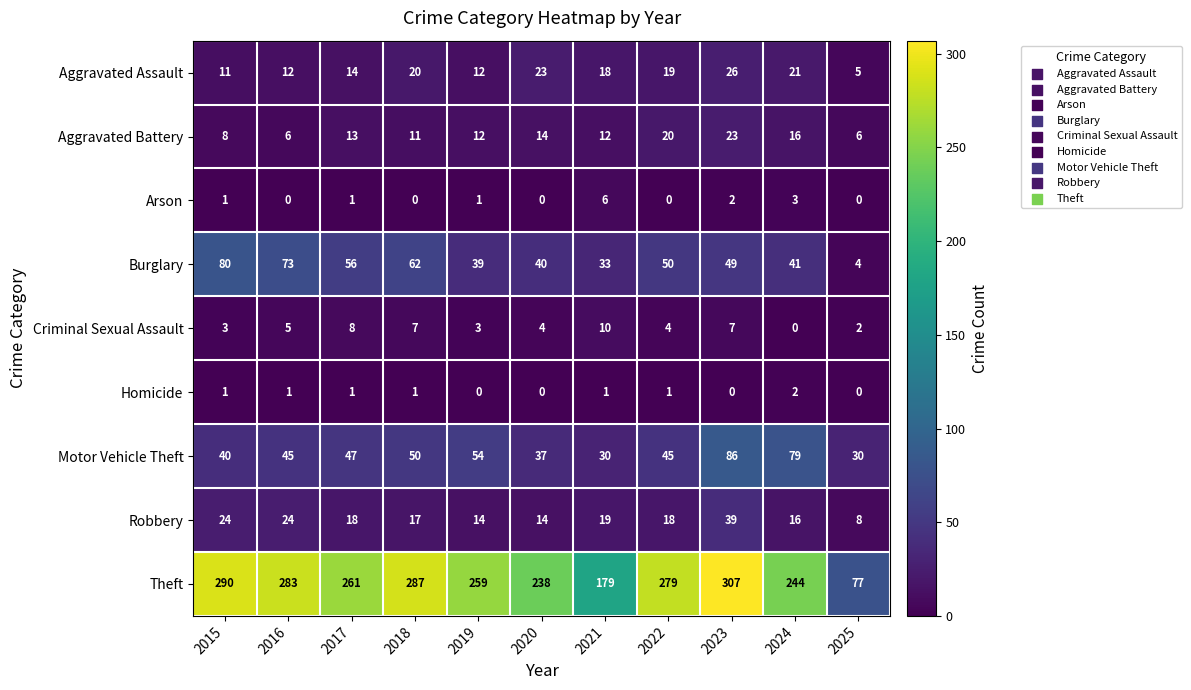

At which category is the sum across all series the highest?

2023